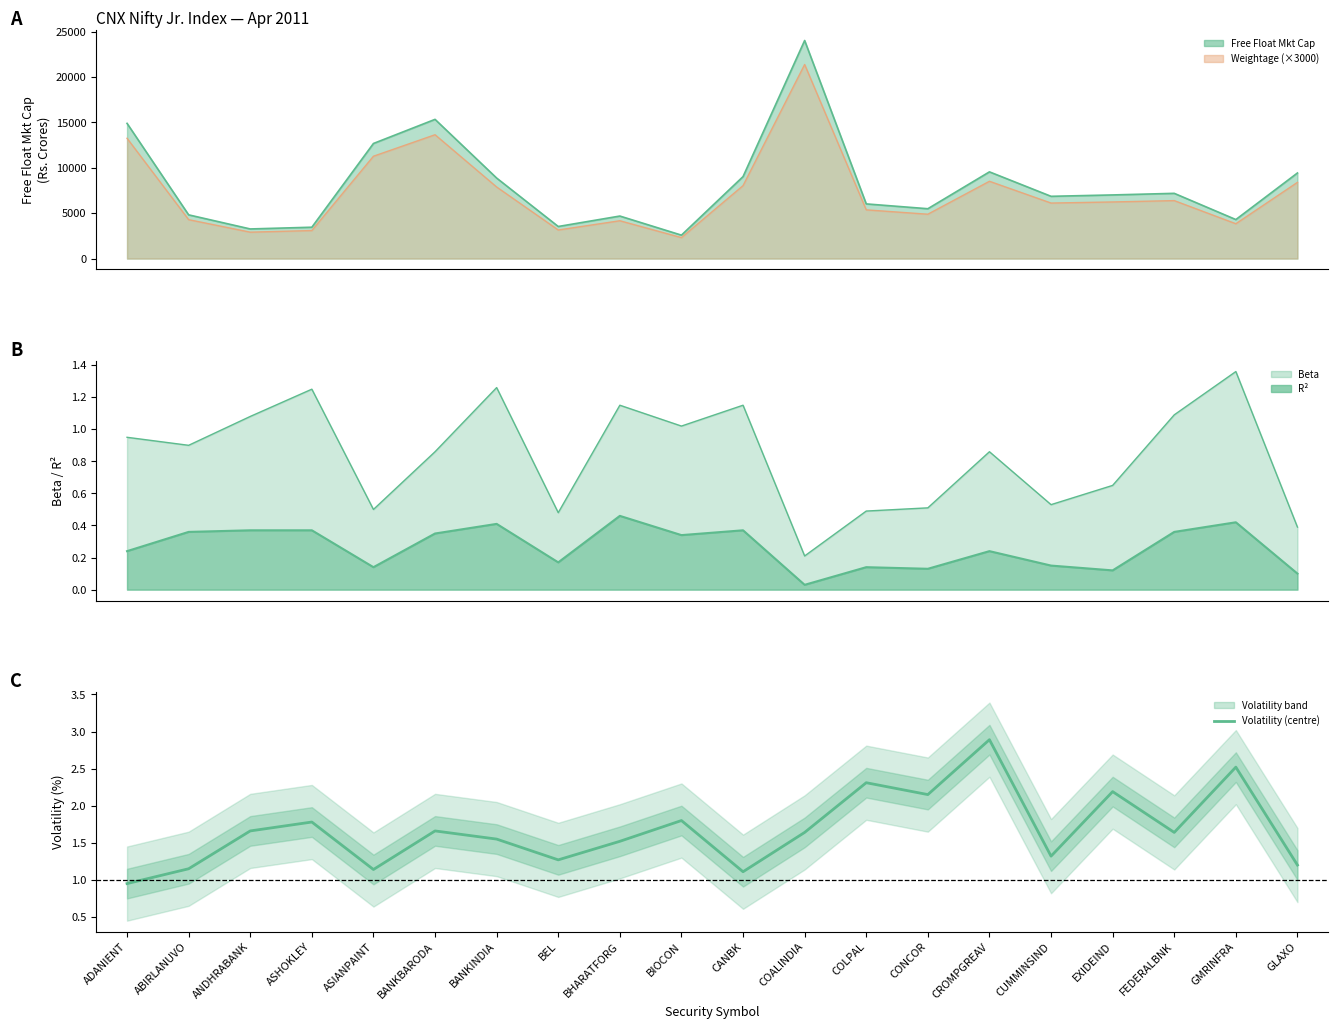

What is the sum of all values?

33.5